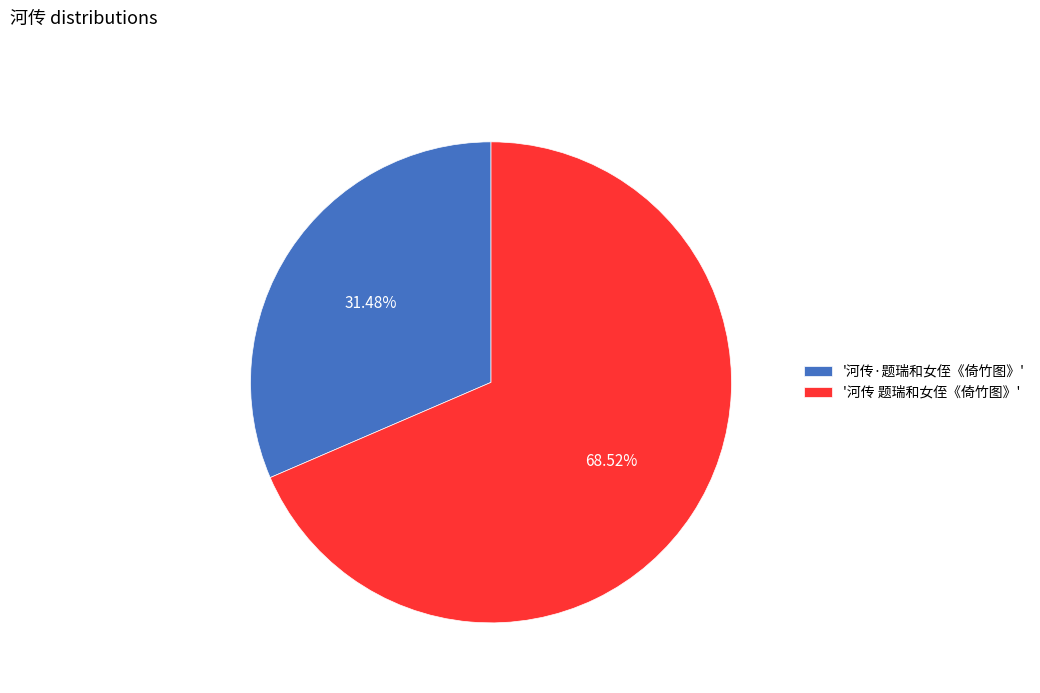

Does any single category account for the majority?

Yes